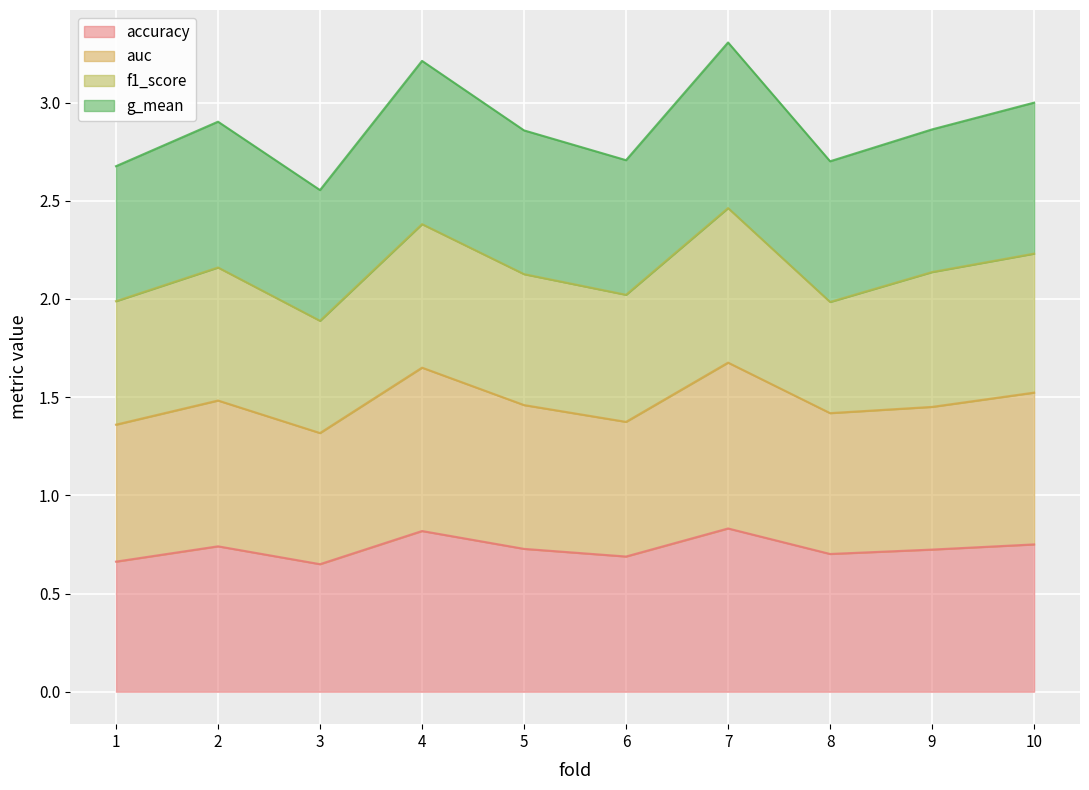

What is the total value across all series at 2?

2.9